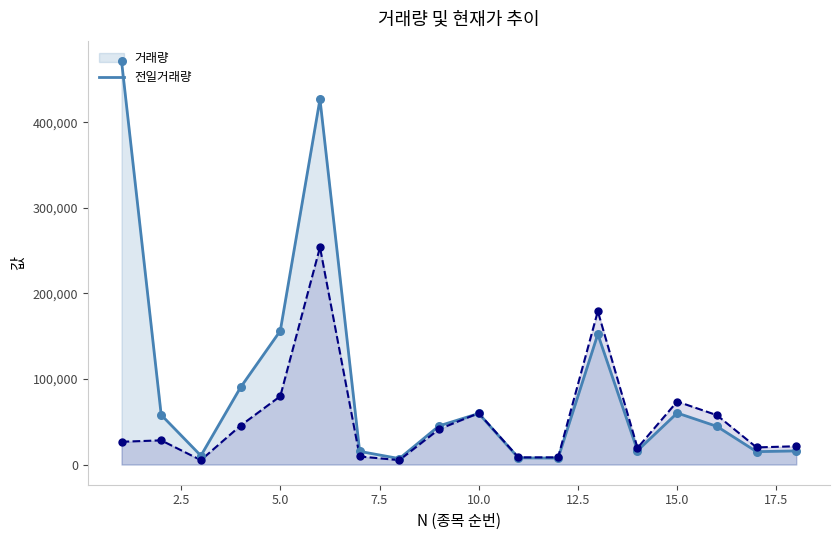

At which category is the sum across all series the highest?

6